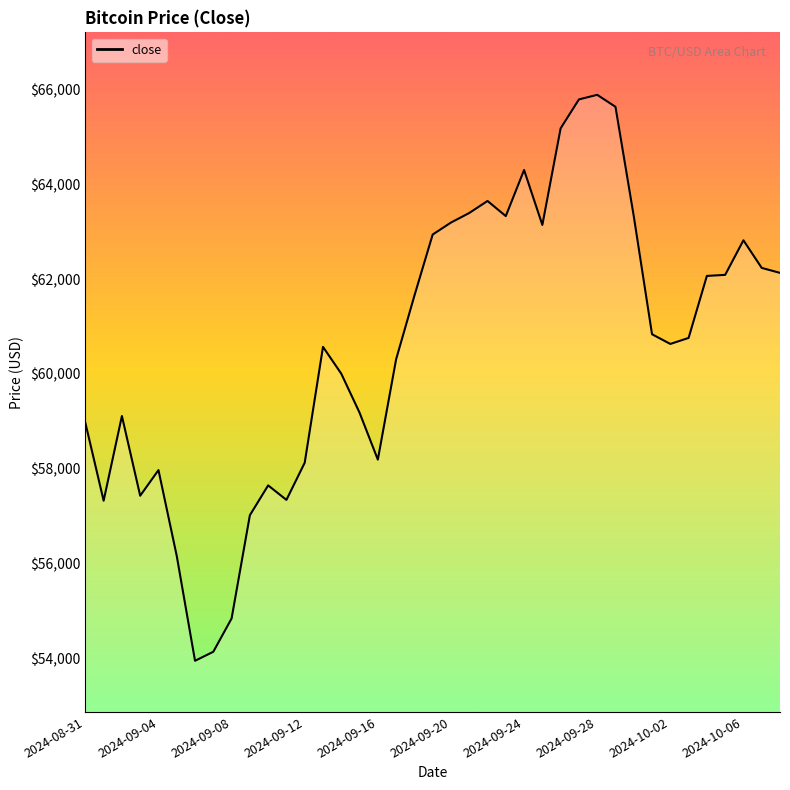

What is the minimum value shown in the chart?

53948.8